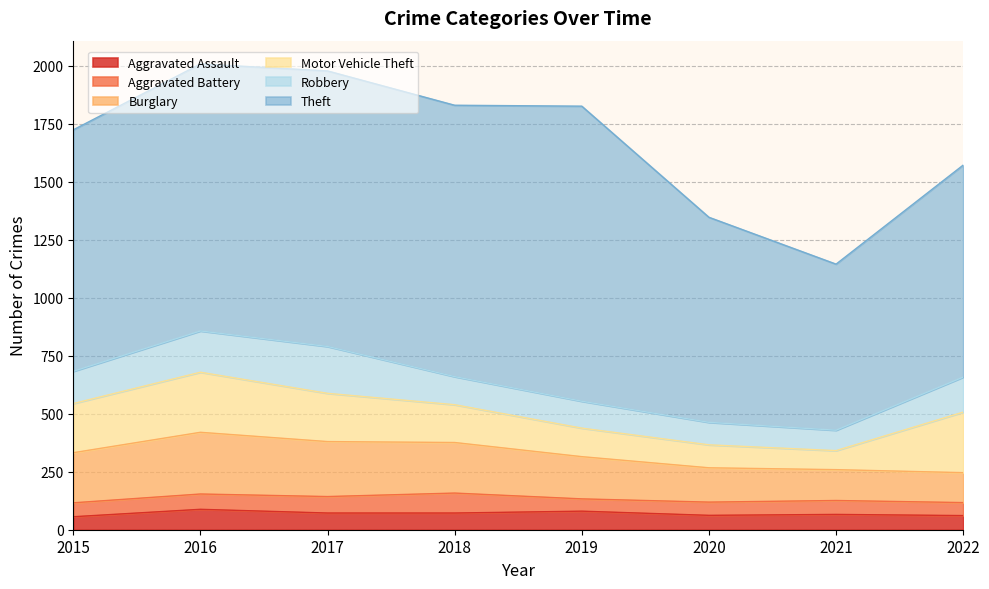

Rank the categories by Aggravated Battery value from lowest to highest.

2019, 2022, 2020, 2015, 2021, 2016, 2017, 2018